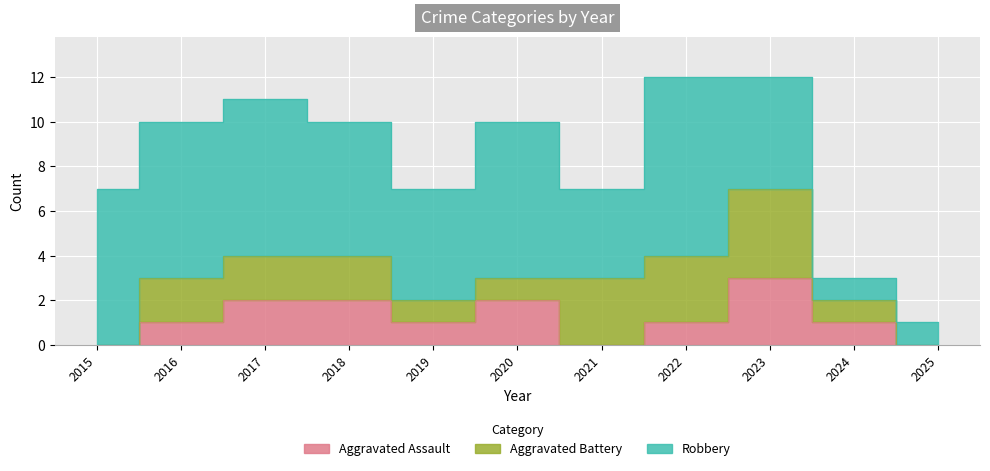

Which series changed the most between 2020 and 2023?

Aggravated Battery